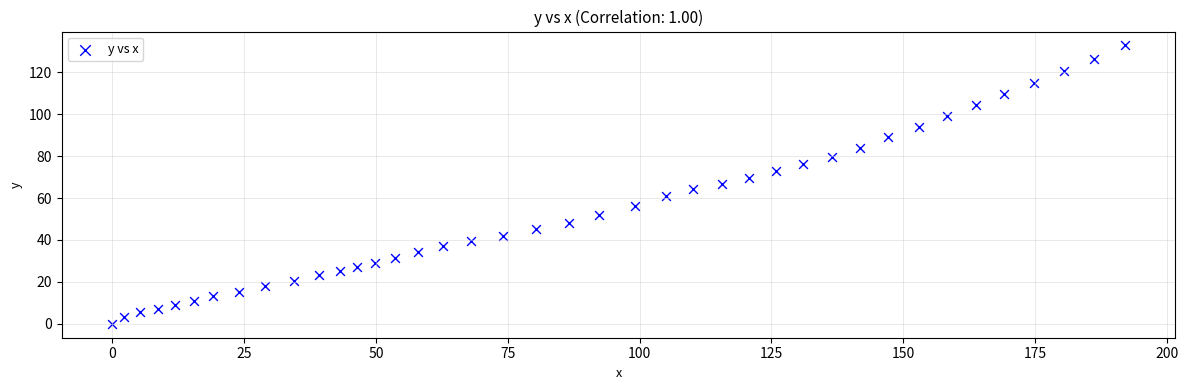

What is the range of X values (max minus min)?

192.0